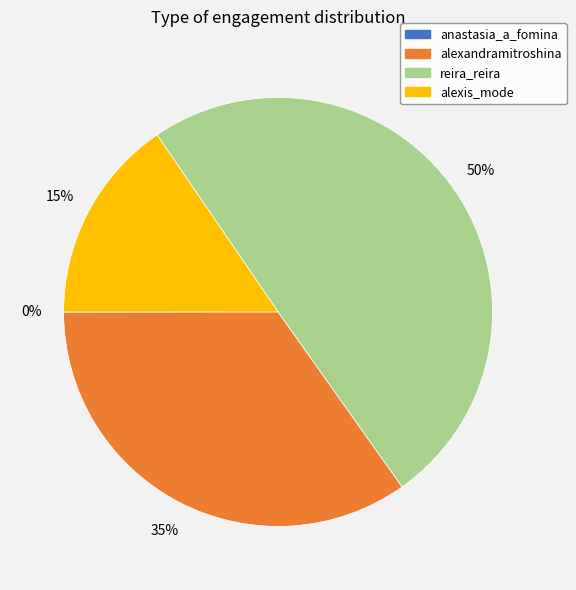

Is there a majority slice in this chart?

No